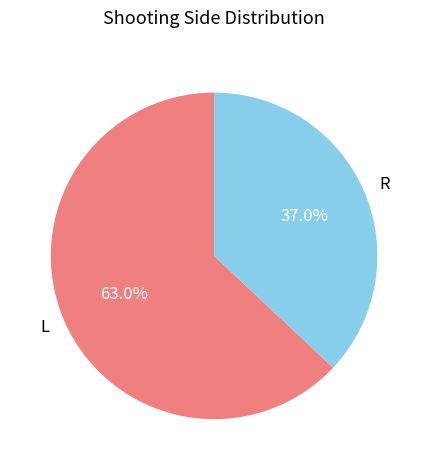

Is there a majority slice in this chart?

Yes